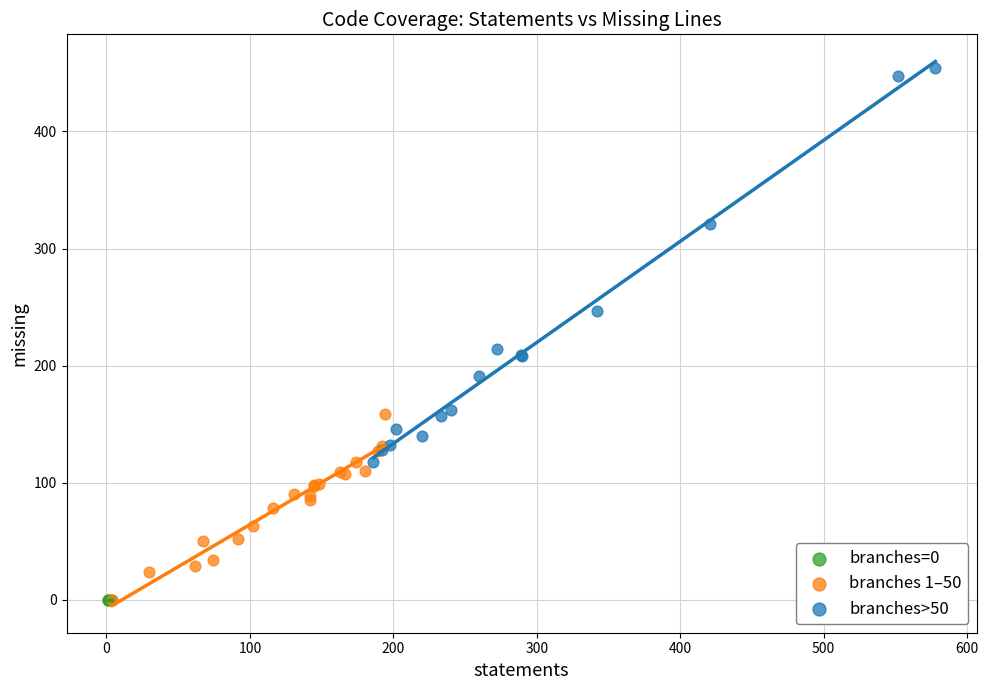

Which series reaches the maximum Y coordinate?

branches>50